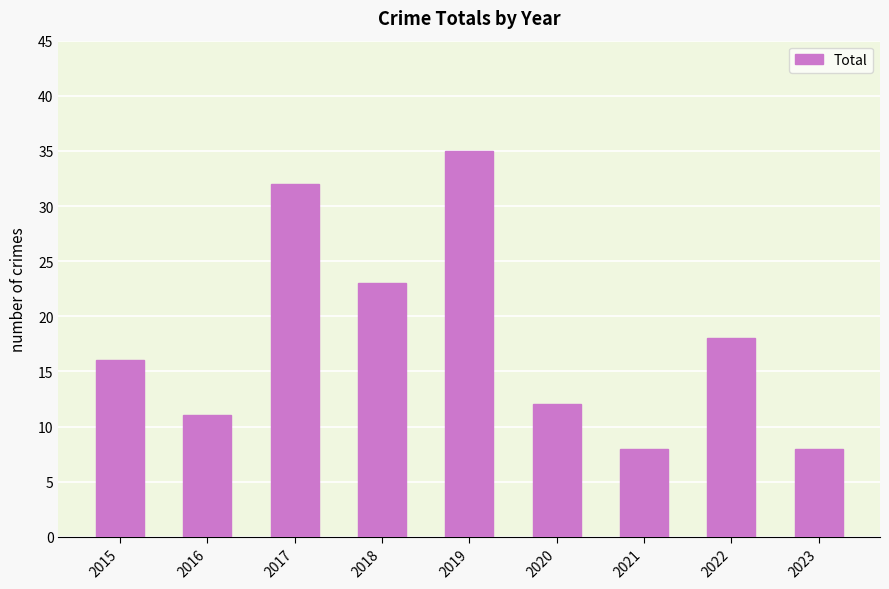

At which label is the value closest to 21?

2018